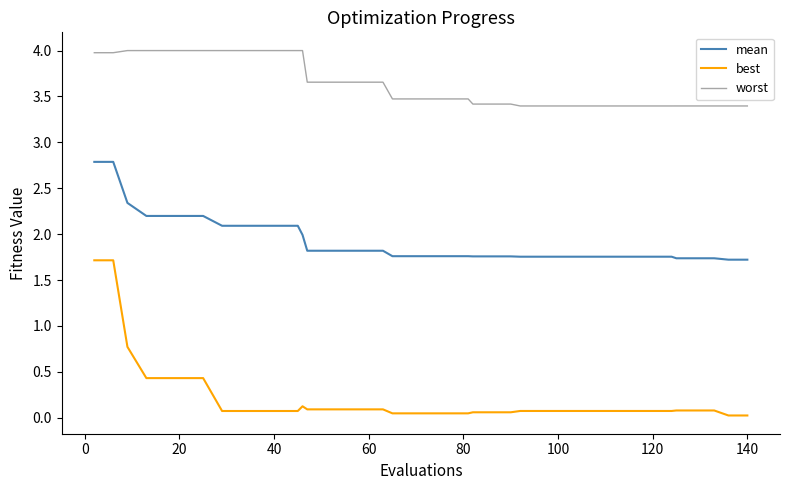

What is the difference between the maximum and minimum values in the best series?

1.7